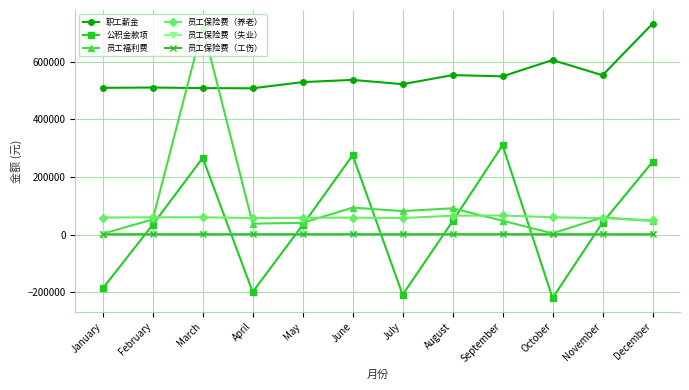

Which series ends up on top after the final intersection of 员工保险费（失业） and 公积金款项?

公积金款项